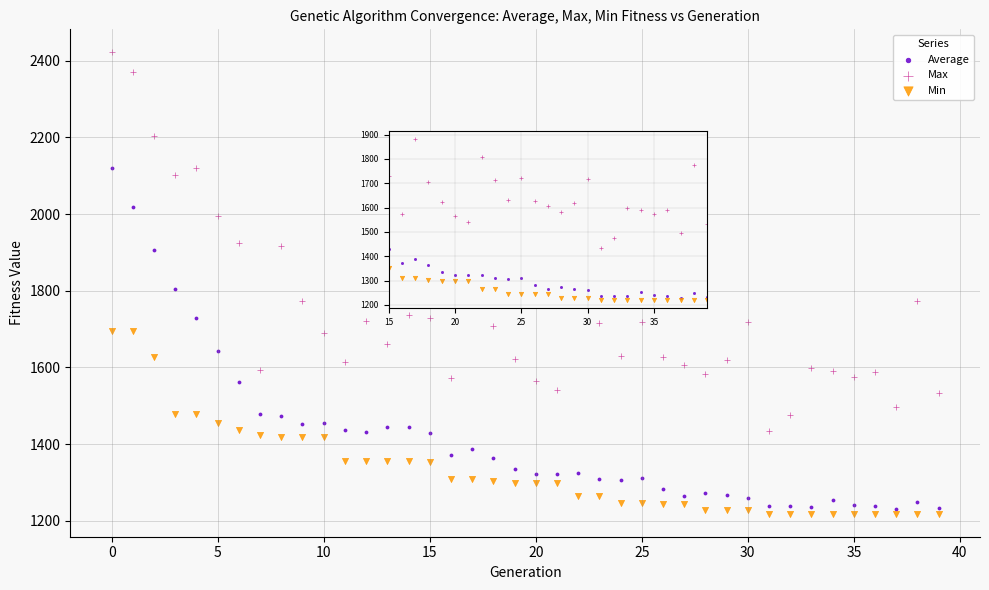

Which series has the widest spread of Y values?

Max